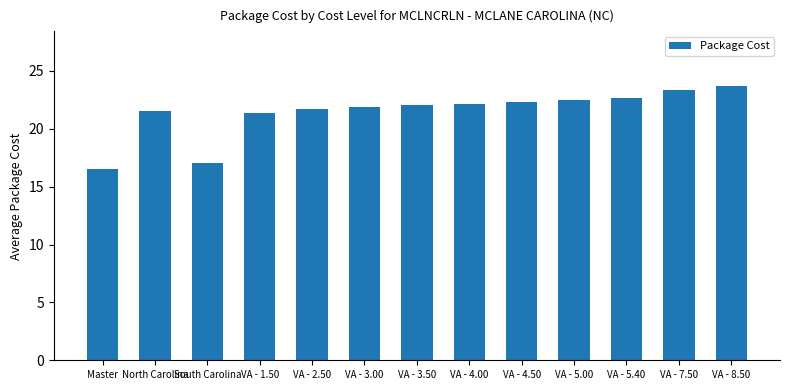

What is the greatest value displayed?

23.7